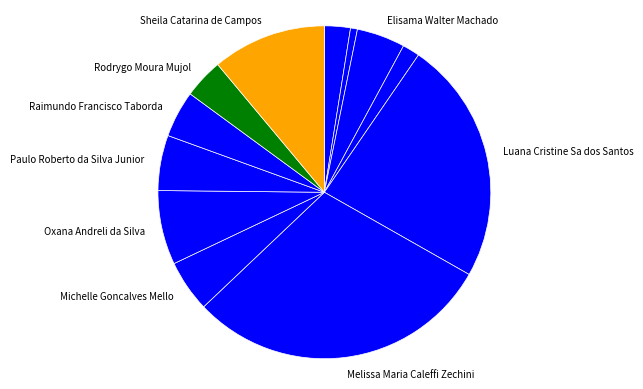

How many slices are in this pie chart?

12